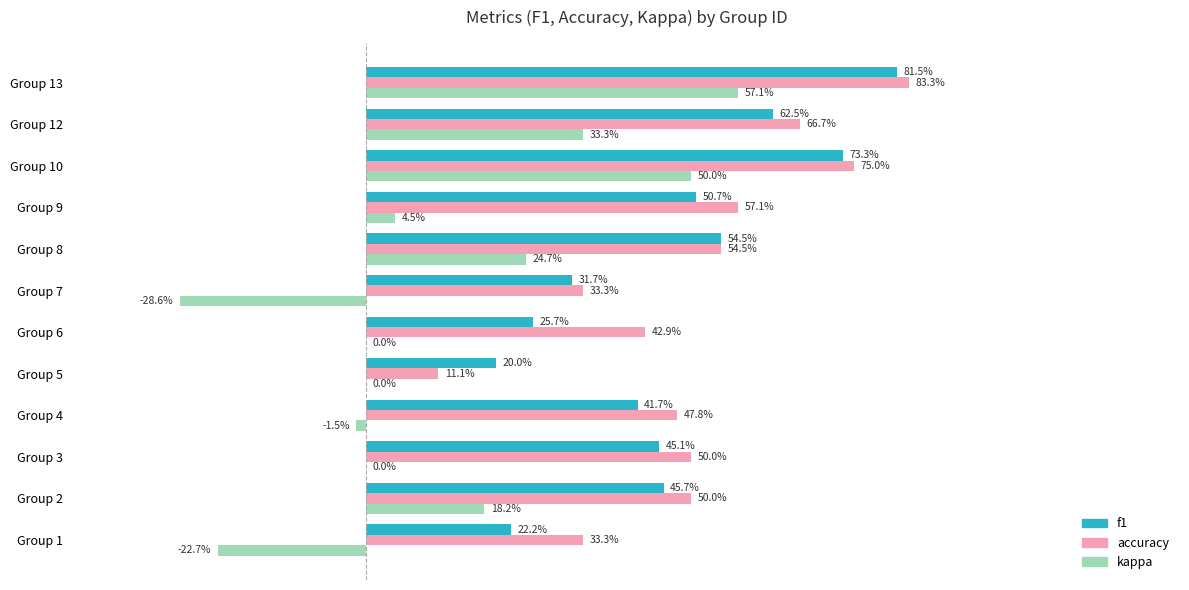

What is the minimum value shown in the chart?

-0.3